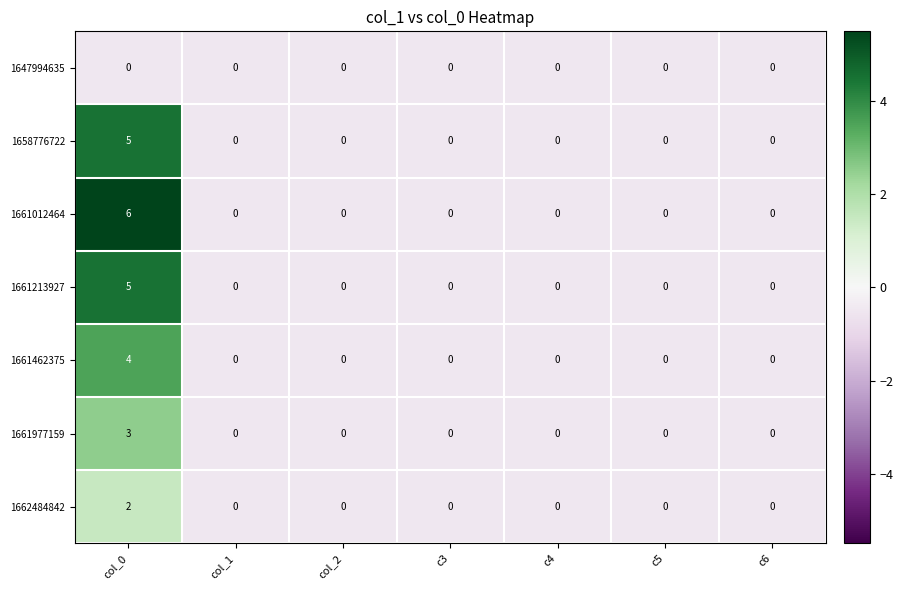

The 1661012464 series shows 0 at col_1. True or false?

True